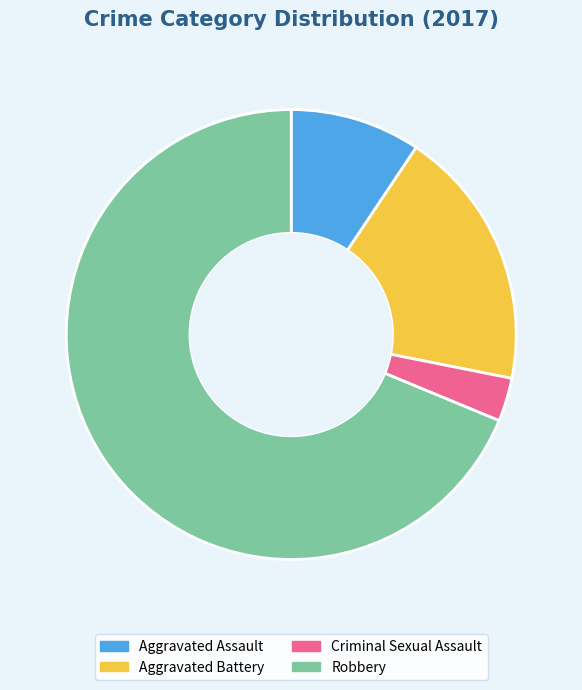

Combined, do Aggravated Battery and Criminal Sexual Assault account for over 50%?

No